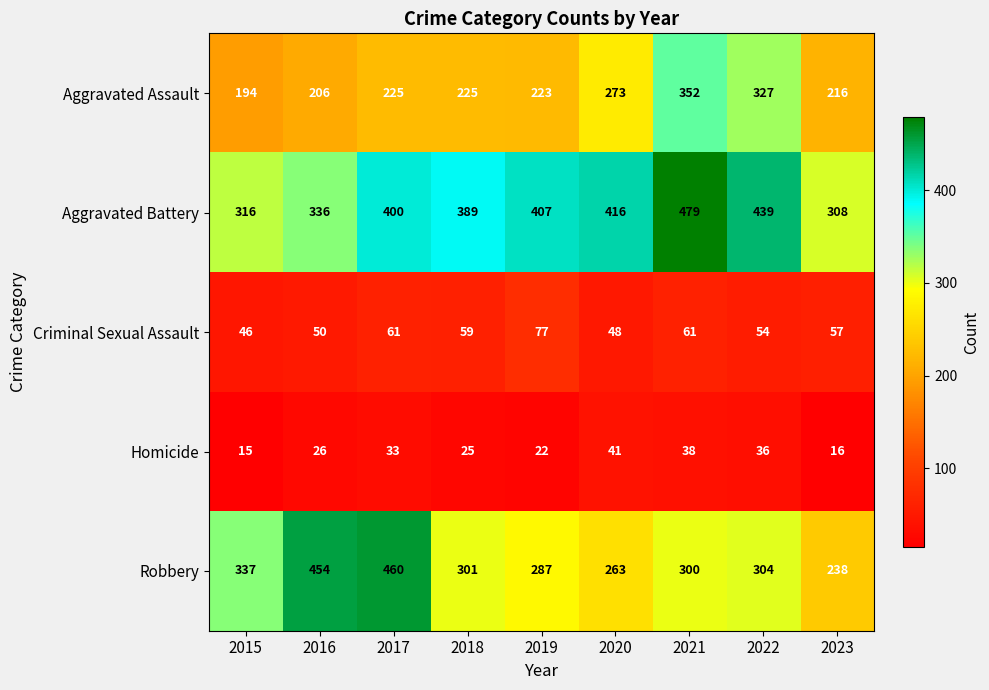

How many values in the Robbery series are below 301?

4